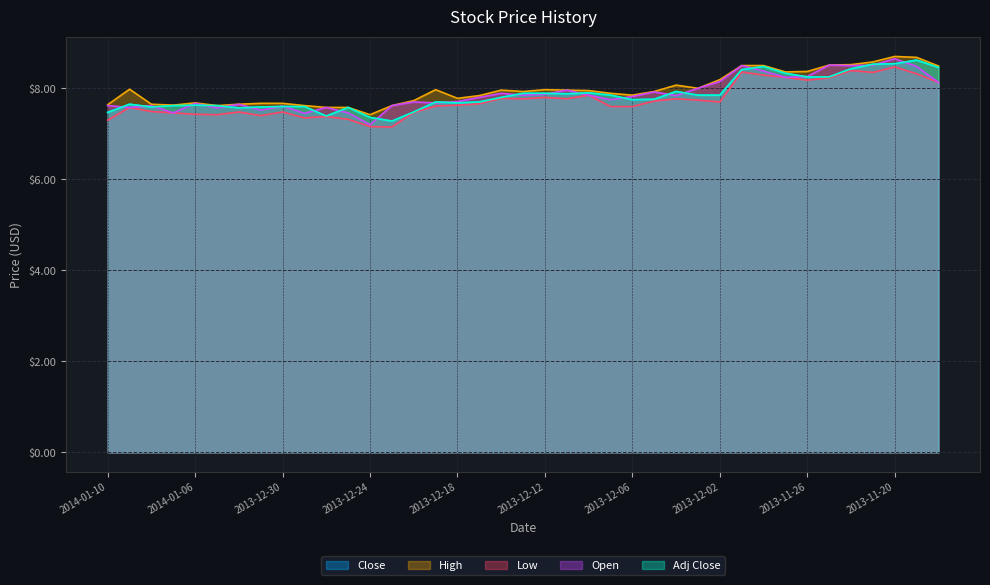

At which category does Open reach its first local valley?

2014-01-09